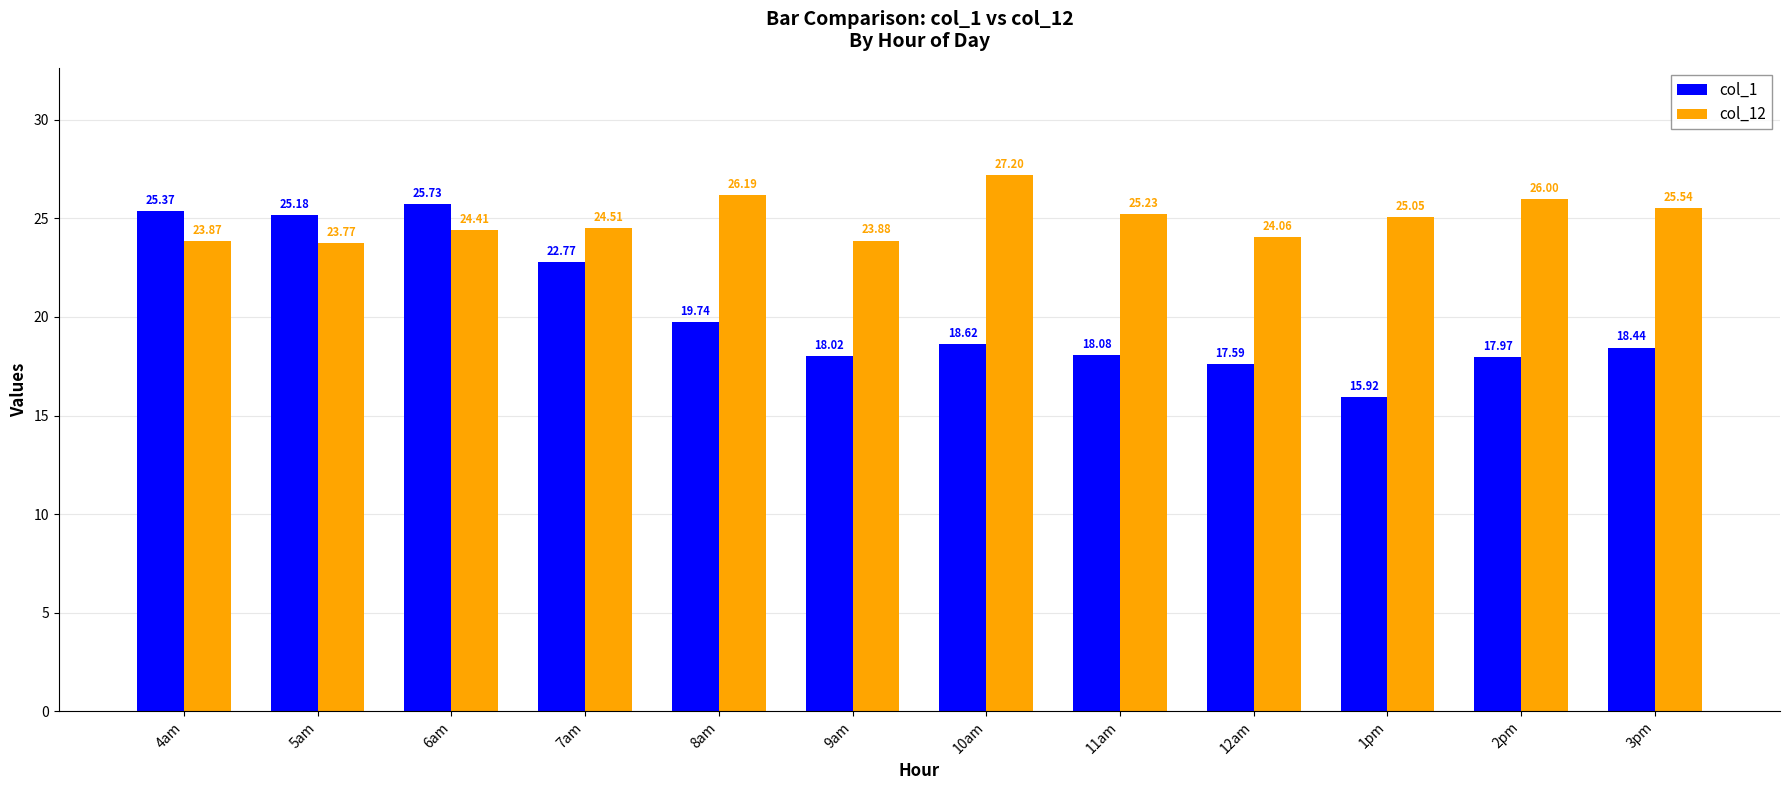

Reading left to right, what are all the values shown in this chart?

col_1: 25.4	25.2	25.7	22.8	19.7	18.0	18.6	18.1	17.6	15.9	18.0	18.4
col_12: 23.9	23.8	24.4	24.5	26.2	23.9	27.2	25.2	24.1	25.1	26.0	25.5